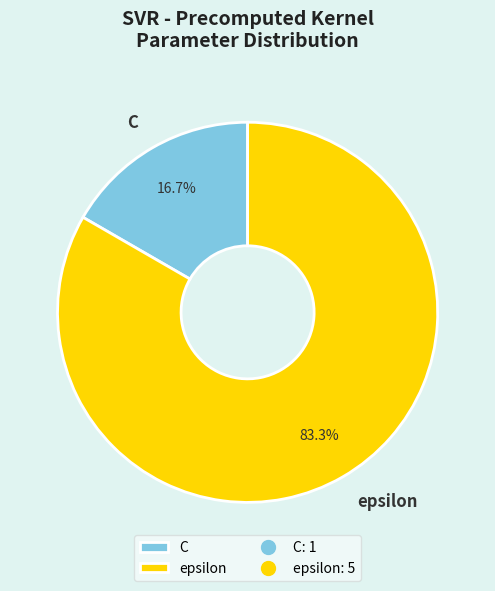

Is it true that C is 17% of the pie?

True